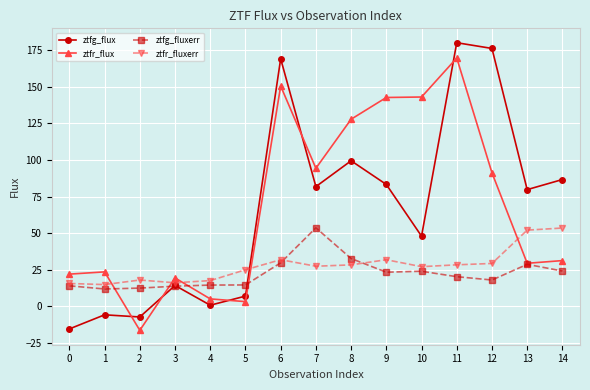

Which series ends up on top after the final intersection of ztfr_flux and ztfg_fluxerr?

ztfr_flux